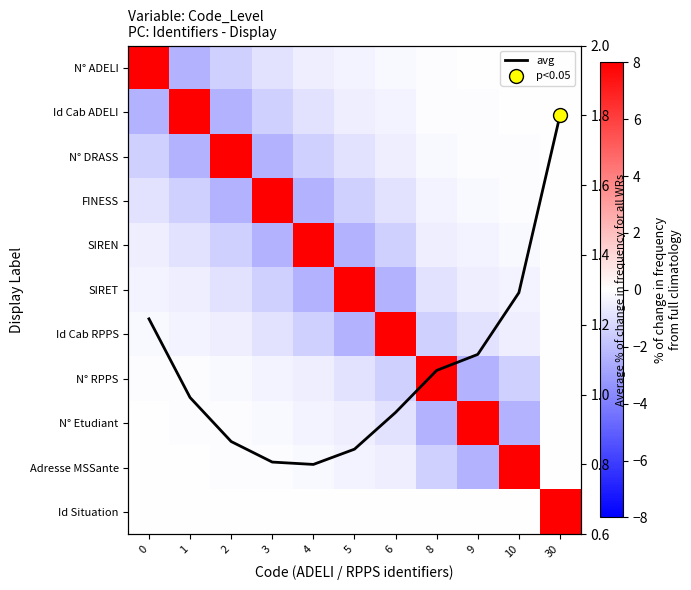

Which series has the largest total across all categories?

avg